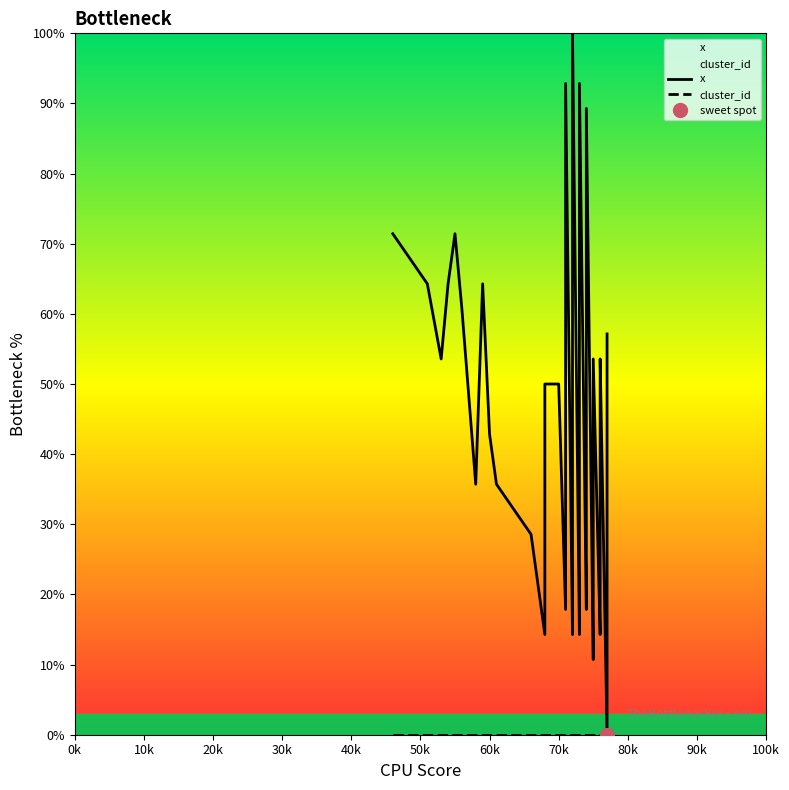

Which series has the widest spread of values?

x